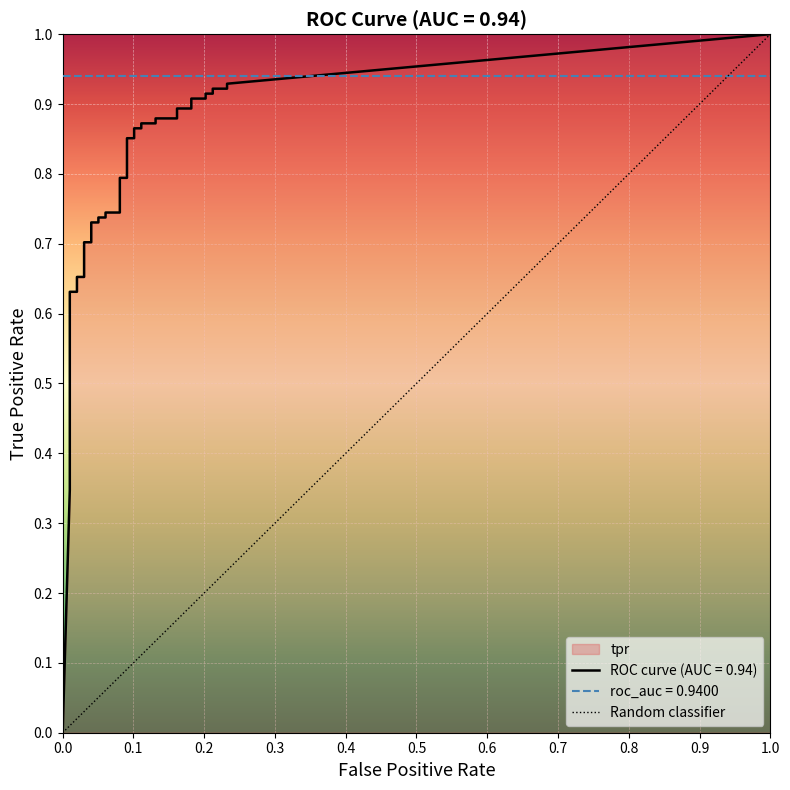

True or false: tpr has more than 1 points higher than both neighbors.

False